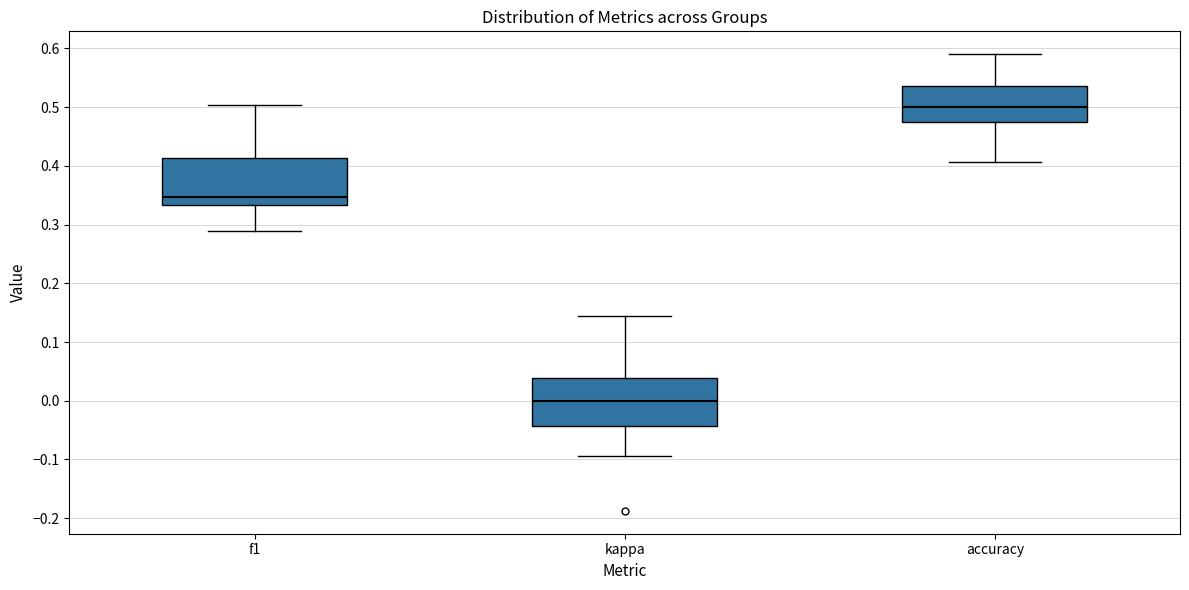

Which box has the lowest median line?

kappa